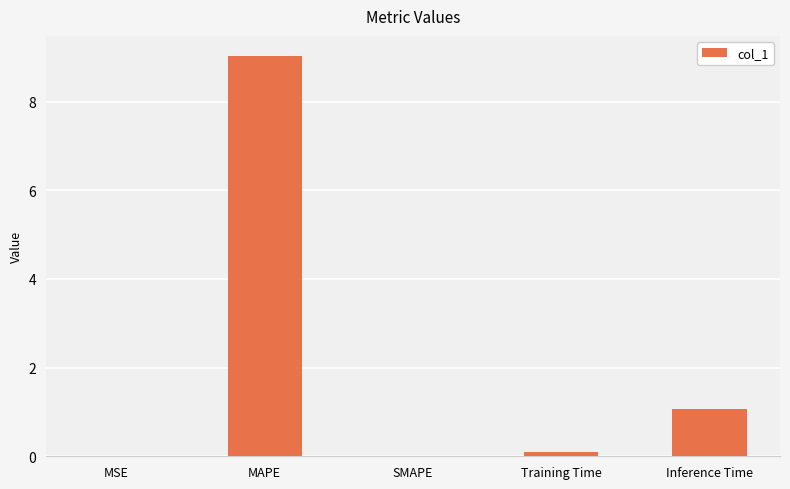

At which category does the chart reach its peak across all series?

MAPE